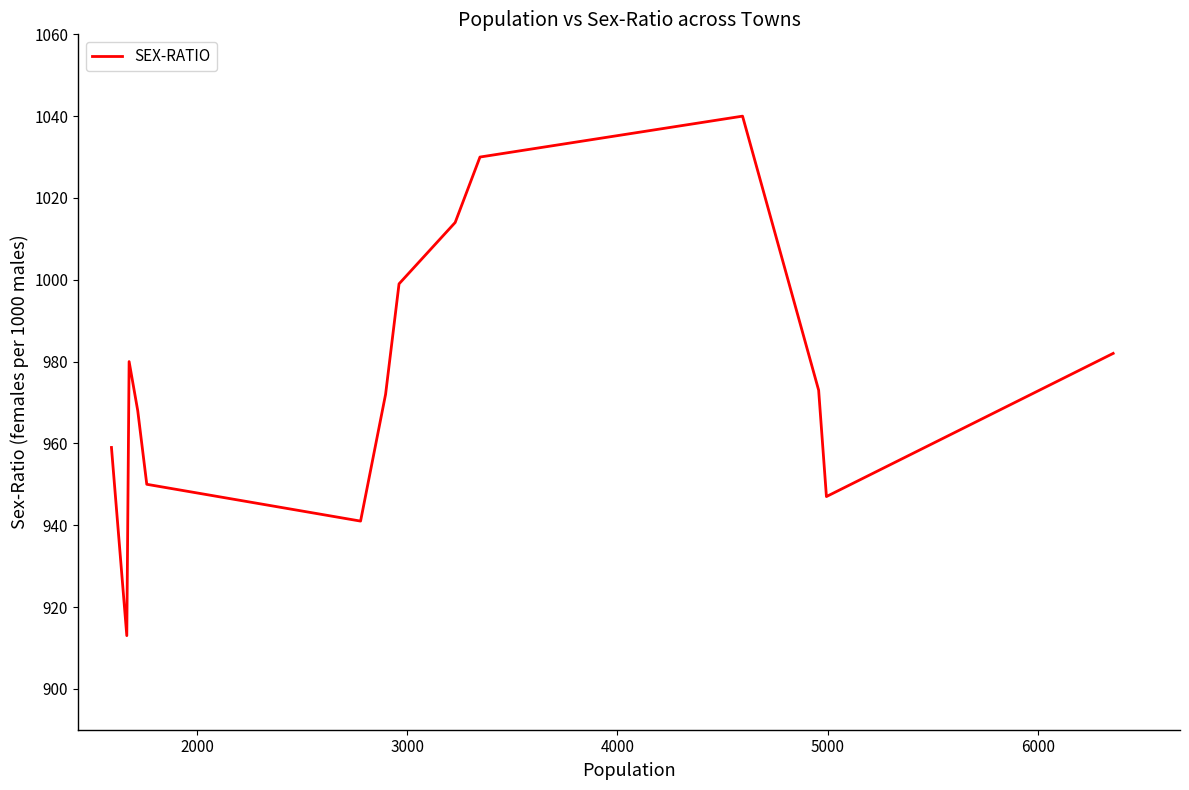

How many values are below 973?

7